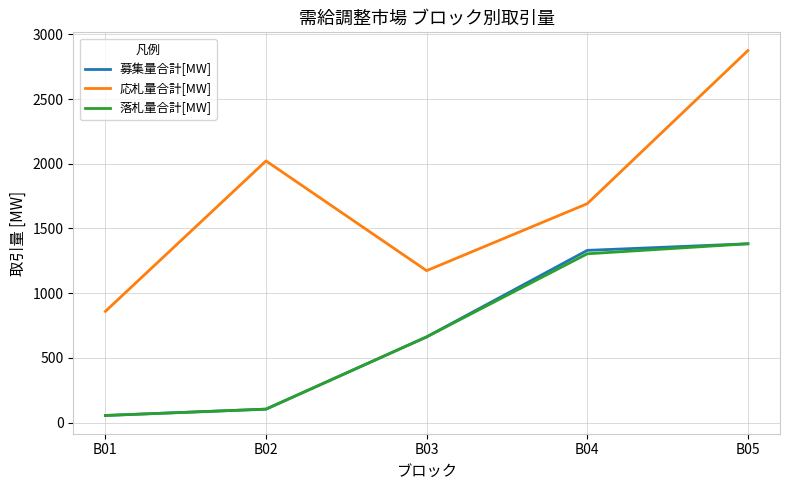

Between B01 and B03, which series saw the biggest shift?

募集量合計[MW]